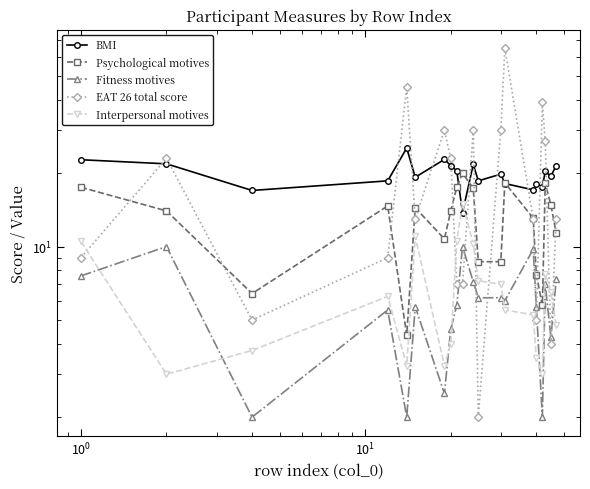

True or false: Interpersonal motives and BMI intersect in this chart.

True